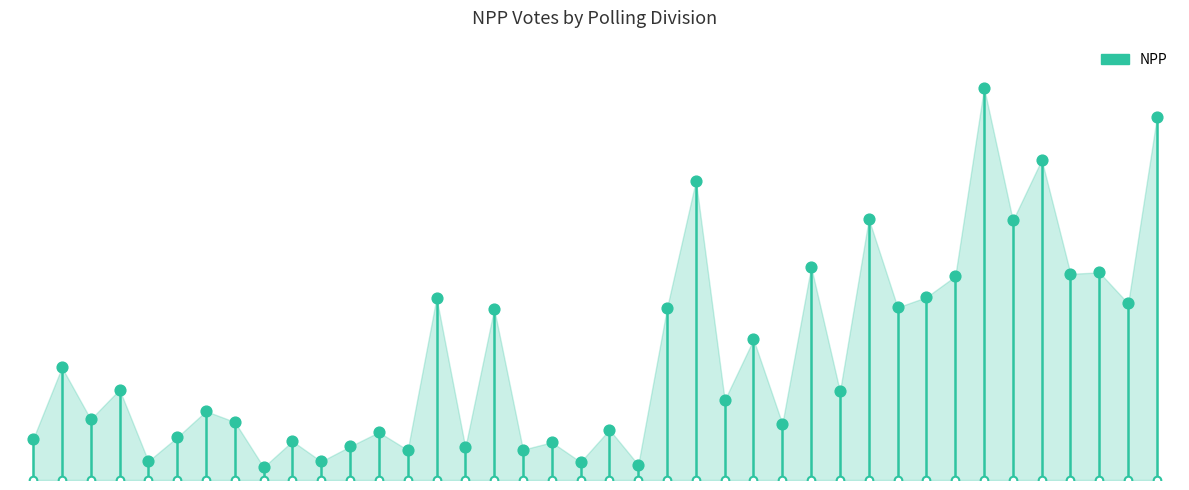

What is the change in value from 0 to 36?

+10160